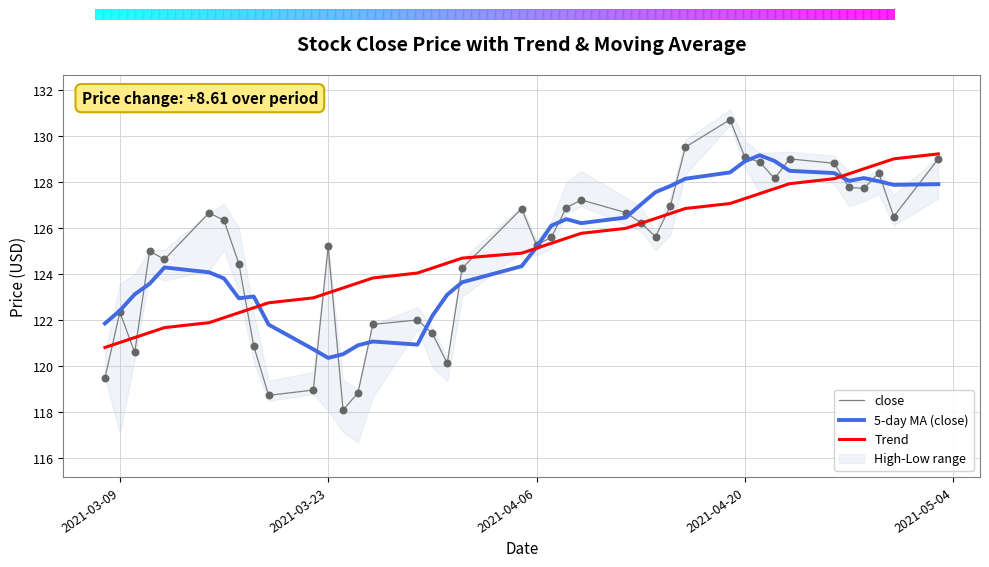

Which series has the largest total across all categories?

5-day MA (close)